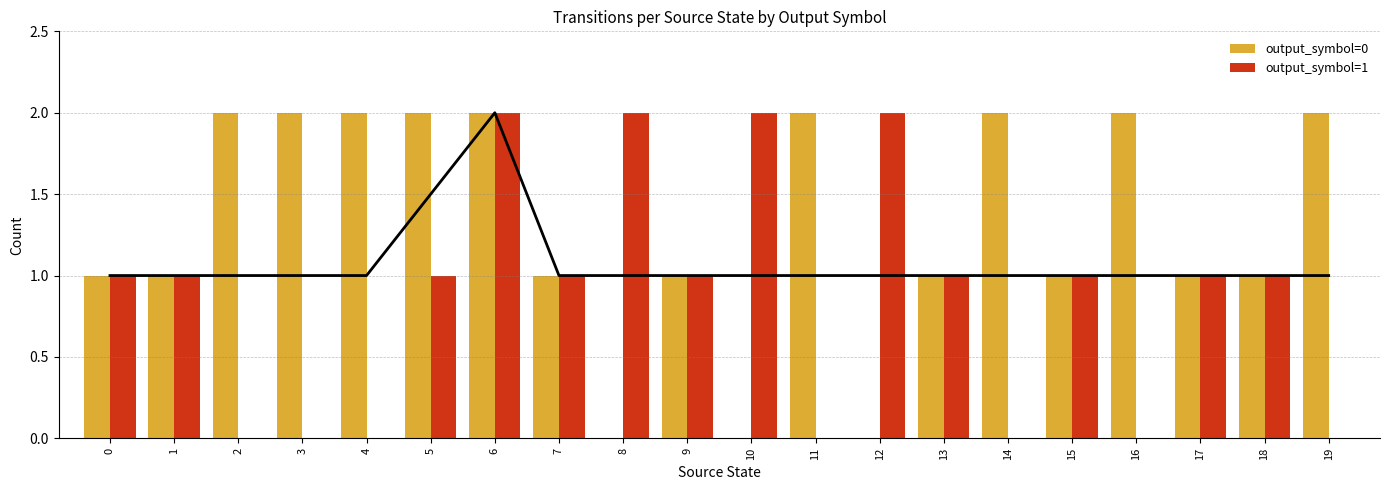

What is the spread (max minus min) of values at 2?

2